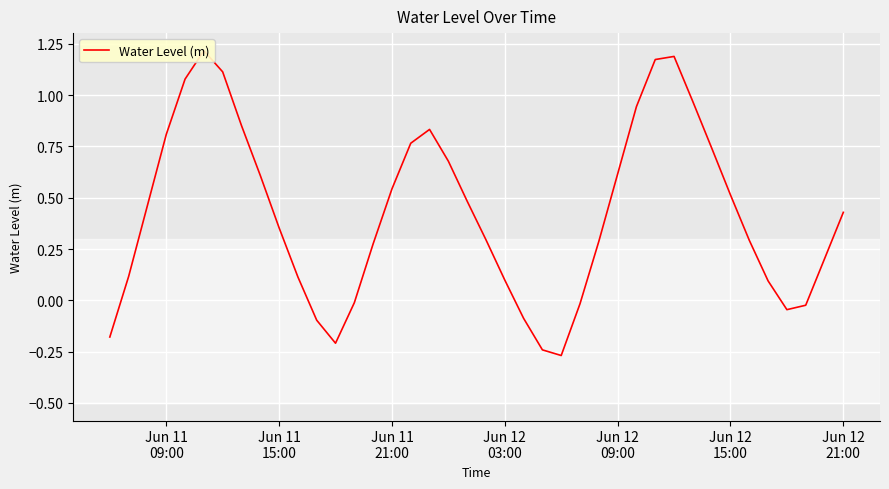

What is the difference between the second highest and minimum values?

1.5